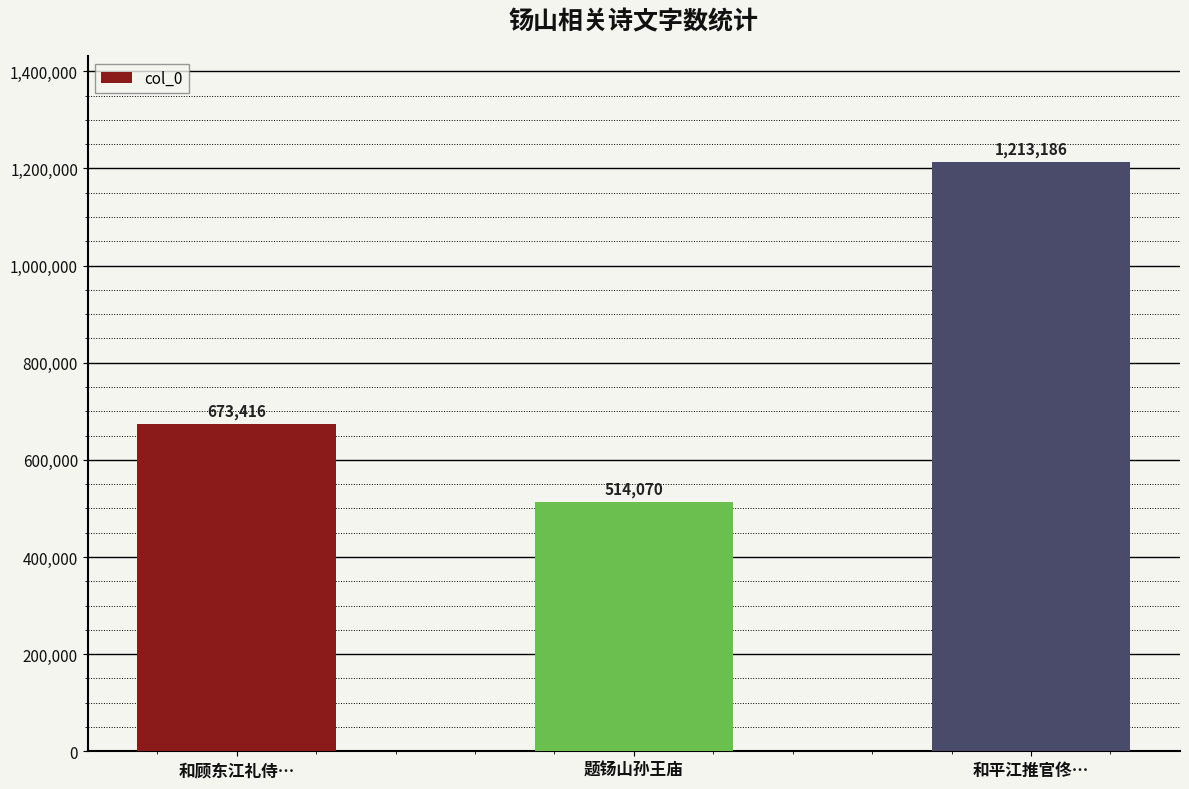

Does the chart contain stacked bars?

No